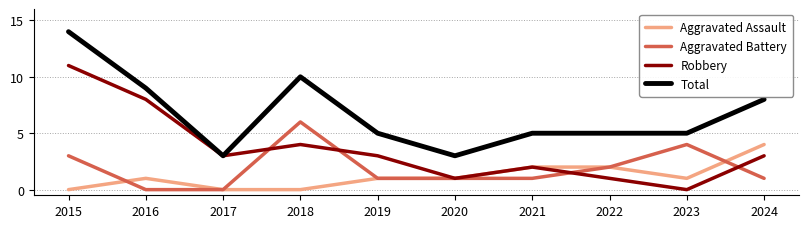

Reading right to left, list all the values displayed in this chart.

Aggravated Assault: 4	1	2	2	1	1	0	0	1	0
Aggravated Battery: 1	4	2	1	1	1	6	0	0	3
Robbery: 3	0	1	2	1	3	4	3	8	11
Total: 8	5	5	5	3	5	10	3	9	14